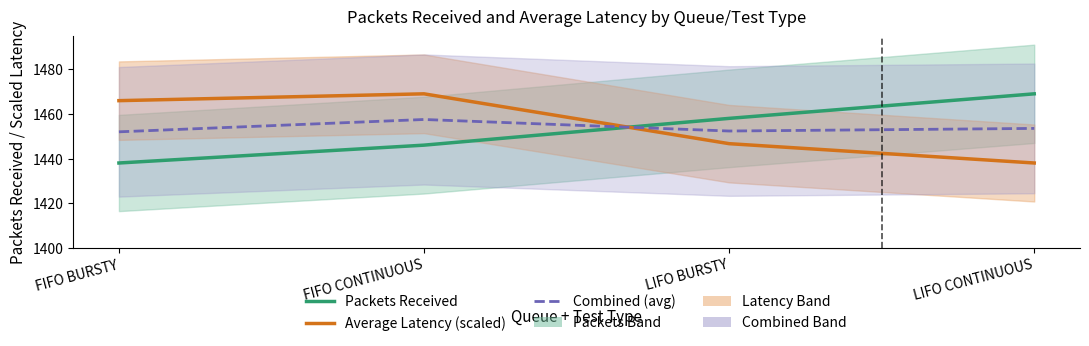

What is the difference between the maximum and second lowest values in the Average Latency (scaled) series?

22.3